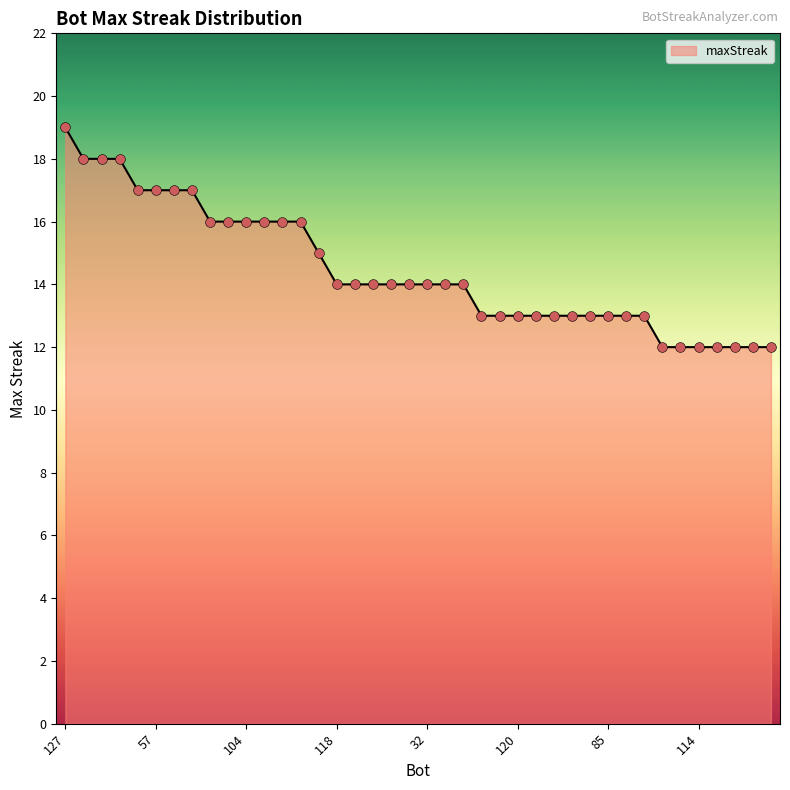

What is the smallest value displayed?

12